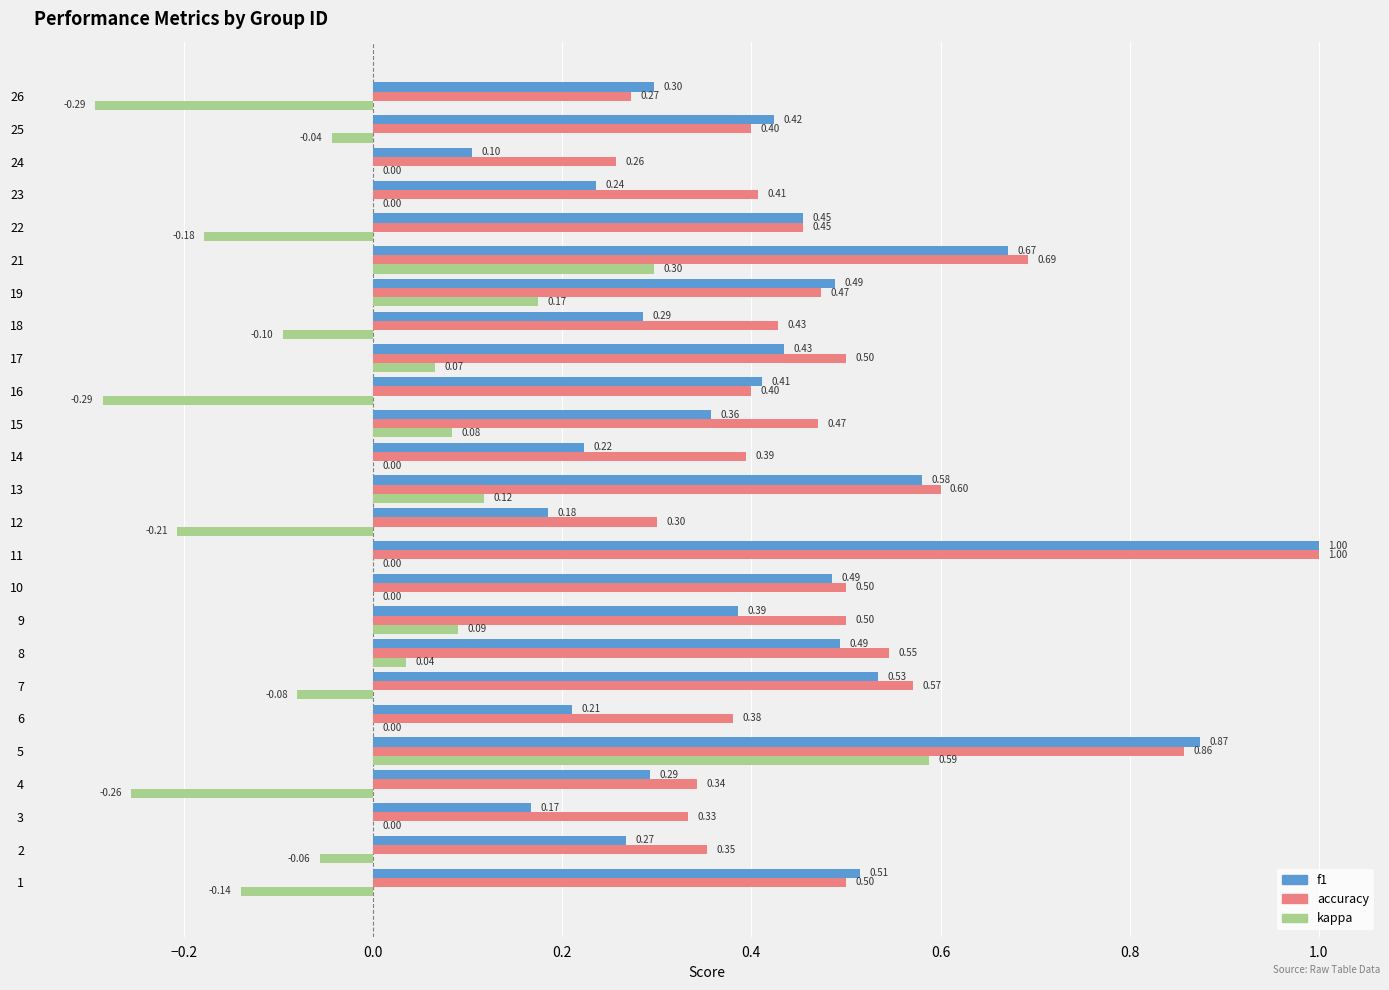

What is the spread (max minus min) of values at 23?

0.4